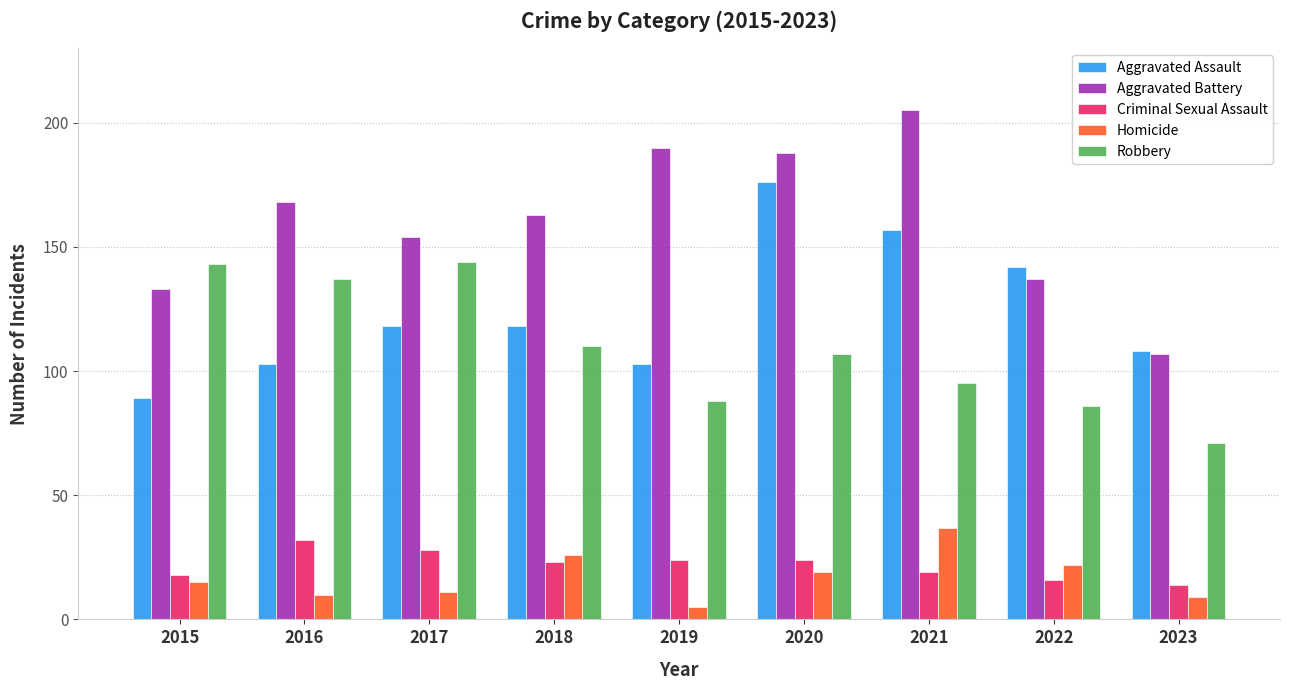

Is the value of Aggravated Battery at 2017 greater than the value of Robbery at 2019?

Yes